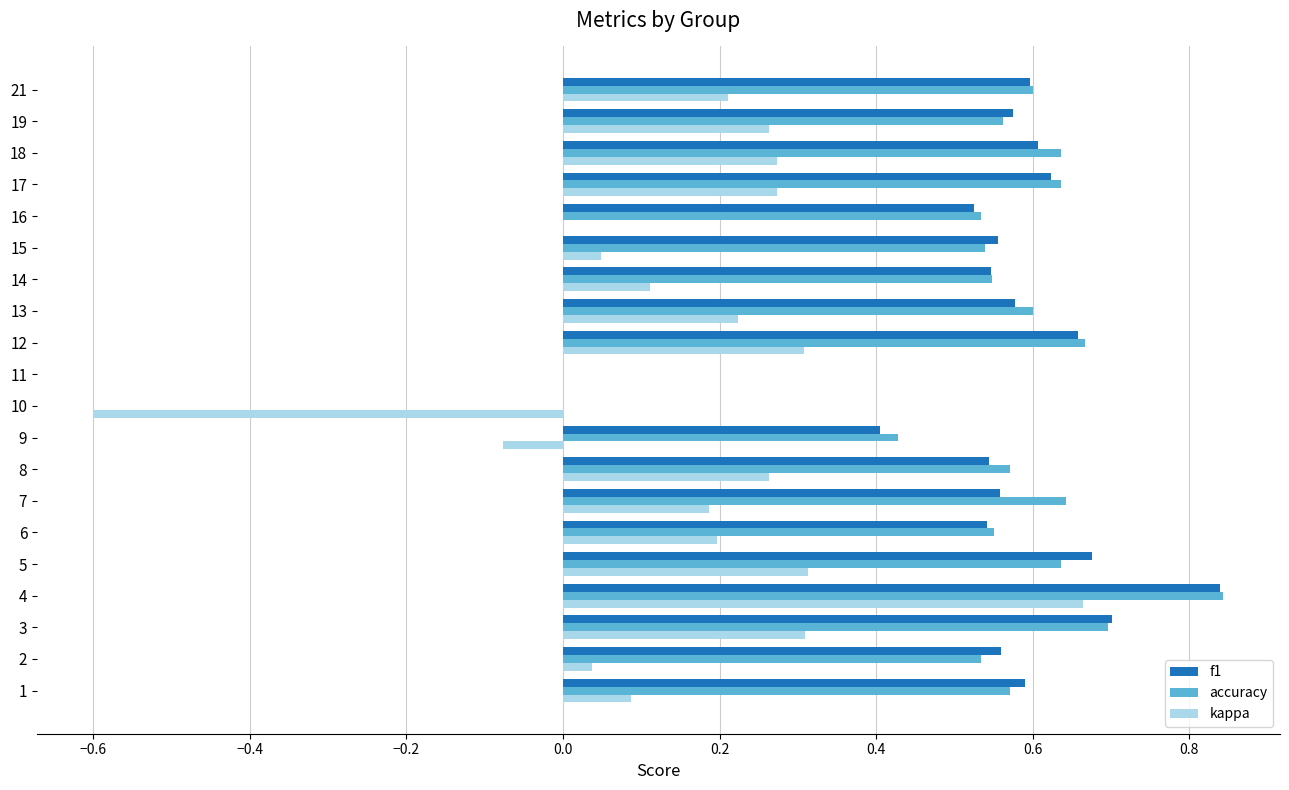

Is it true that kappa equals 0.1 at 1?

True